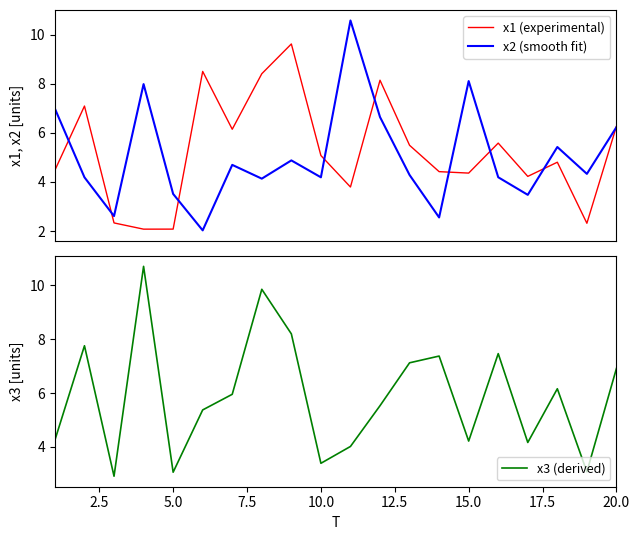

What is the difference between the maximum and second lowest values in the x1 (experimental) series?

7.5